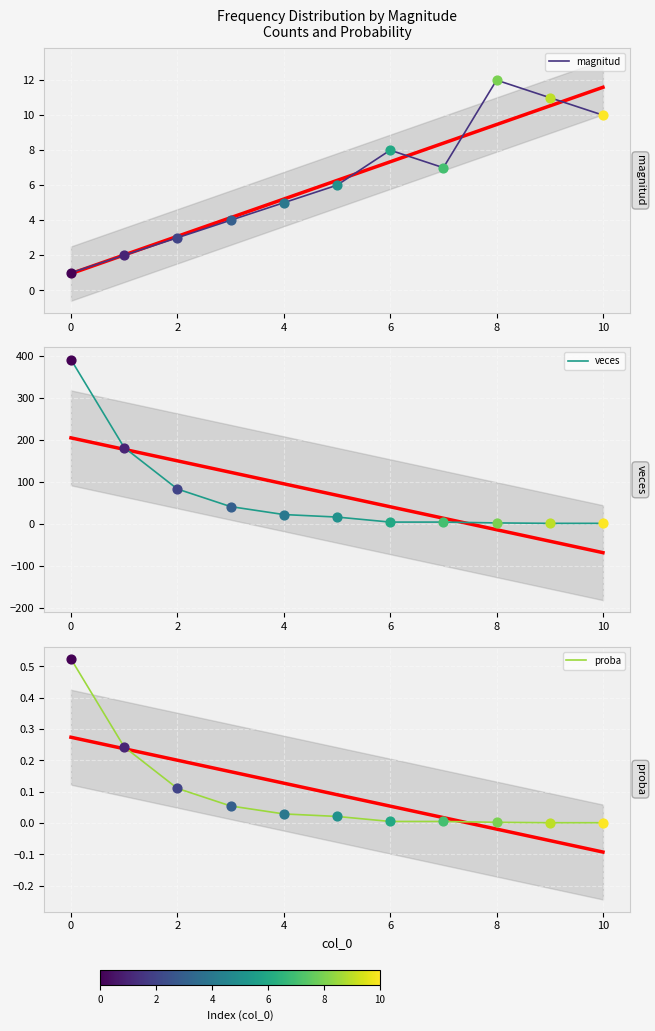

What are all the series names shown in the legend?

magnitud, veces, proba